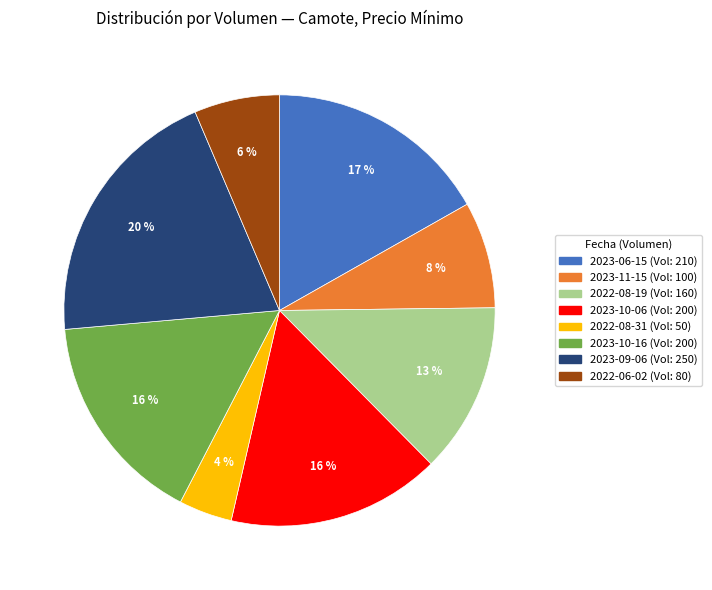

What percentage is the 2023-06-15 (Vol: 210) slice, to the nearest percent?

17%